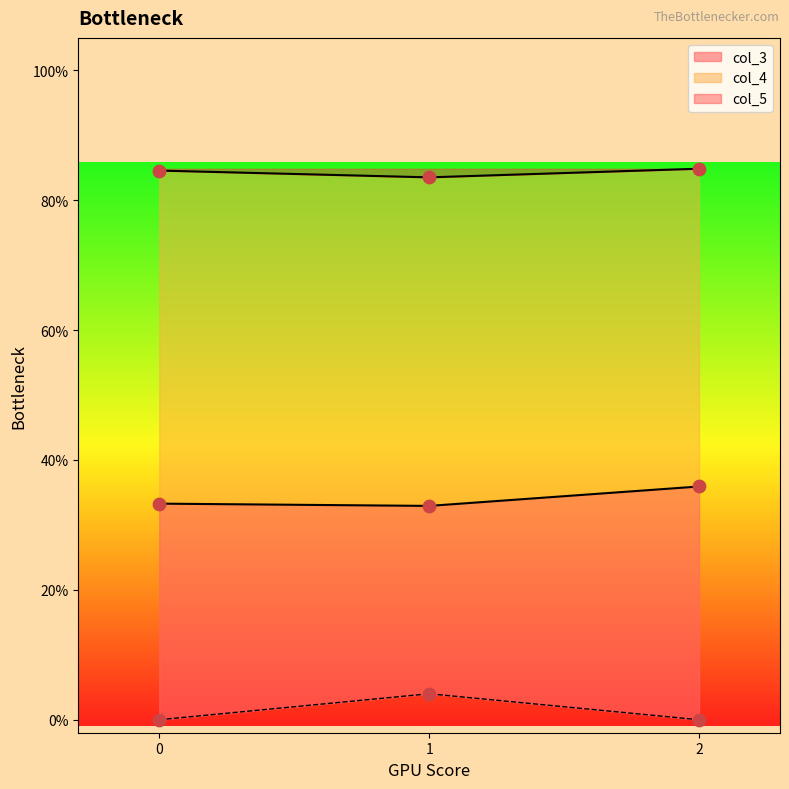

Which series has the largest Y range (max minus min)?

col_5